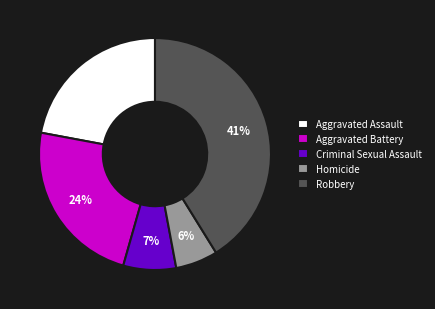

Is there a majority slice in this chart?

No